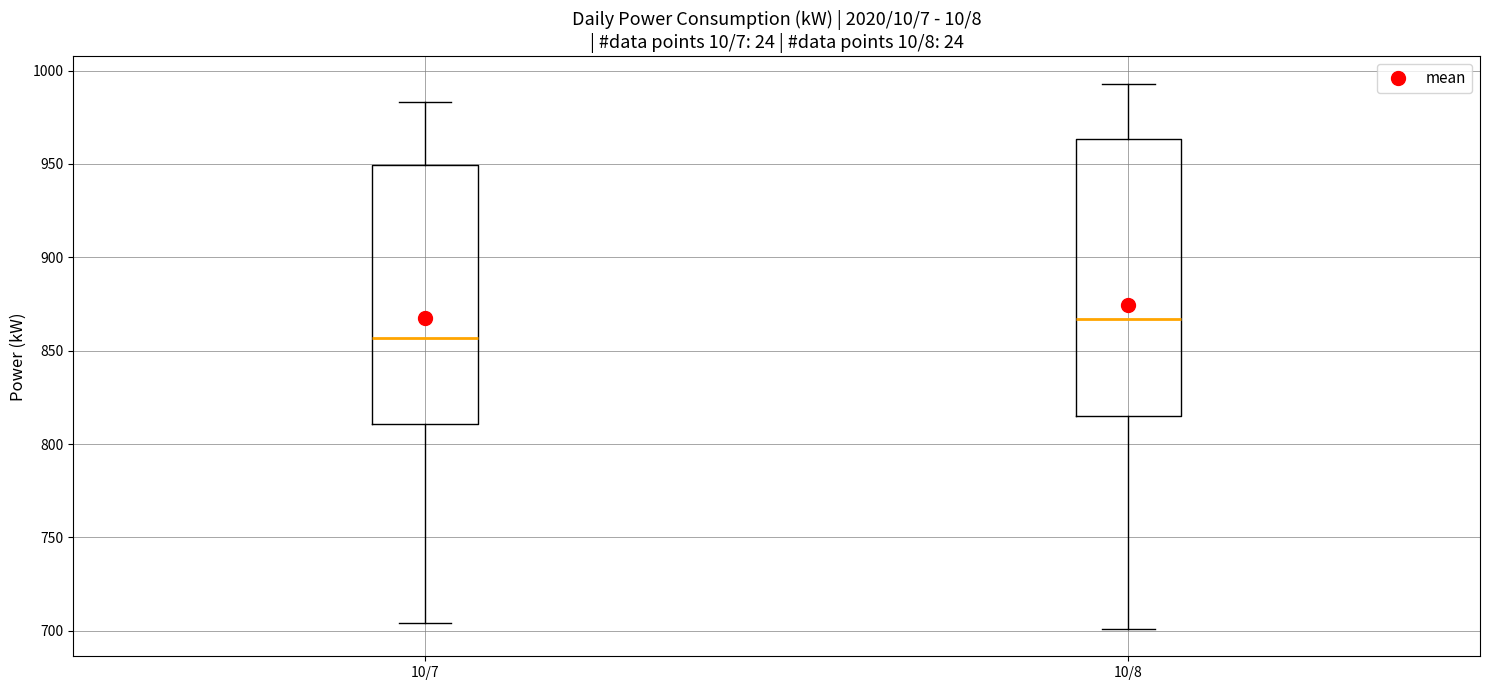

Reading left to right, transcribe this box plot: for each box, give where its median line is, the range the box spans, and where its two whiskers end, as read against the y-axis. The values are not printed on the chart, so give them approximately, as read against the axis.

10/7: median 855, box 810 to 950, whiskers 705 to 985
10/8: median 865, box 815 to 965, whiskers 700 to 995